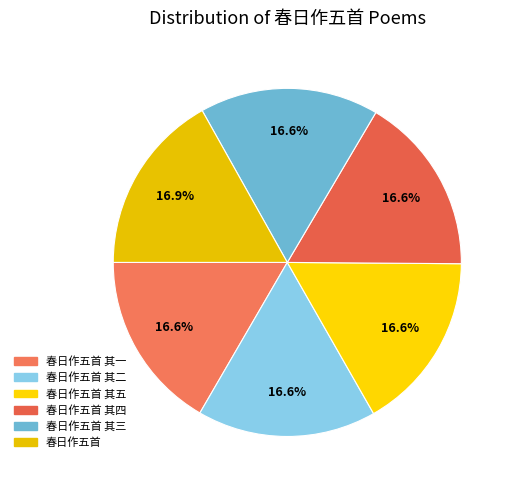

Is there a majority slice in this chart?

No